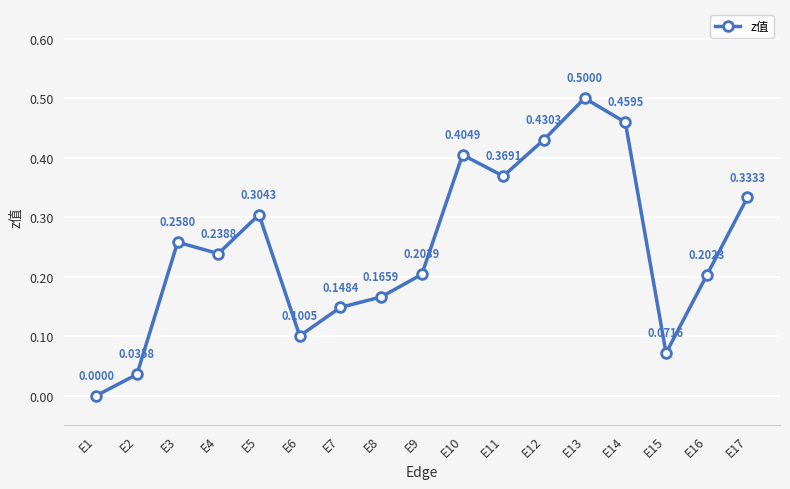

What is the sum of all values?

4.2